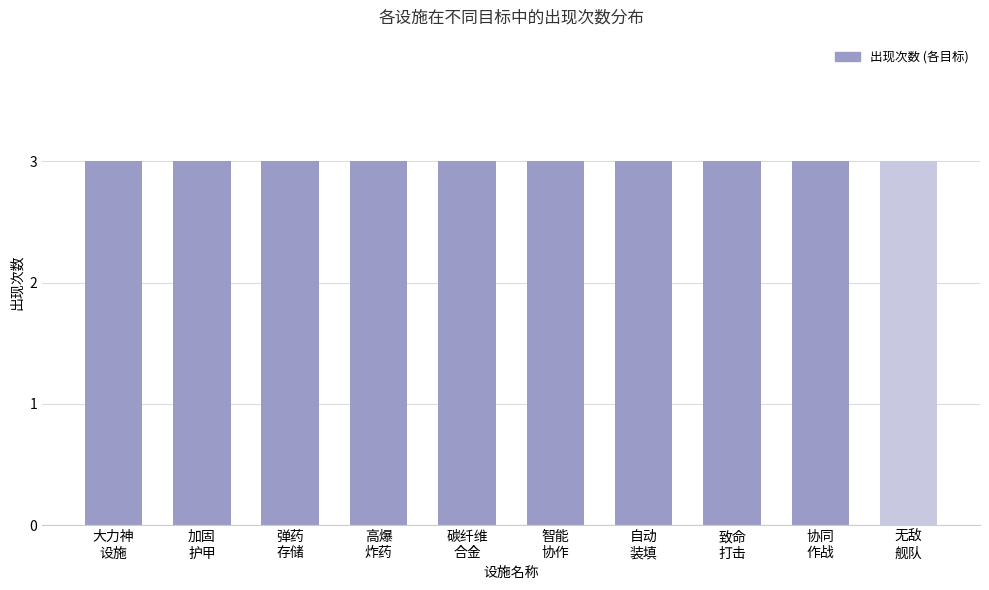

Rank the categories by value from highest to lowest.

自动装填, 大力神设施, 致命打击, 加固护甲, 弹药存储, 高爆炸药, 碳纤维合金, 协同作战, 无敌舰队, 智能协作